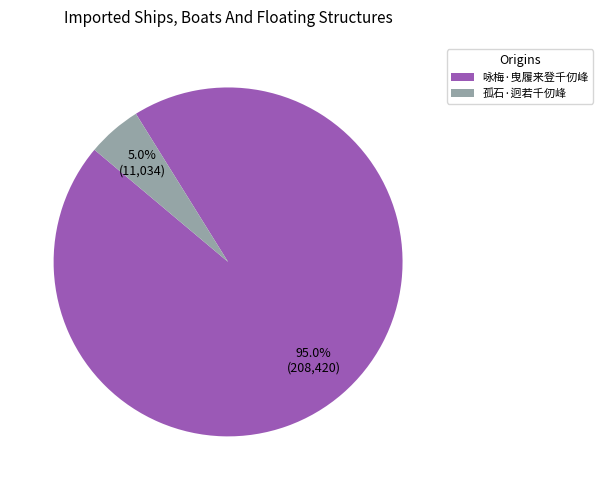

Which category has the smallest portion of the pie?

孤石·迥若千仞峰